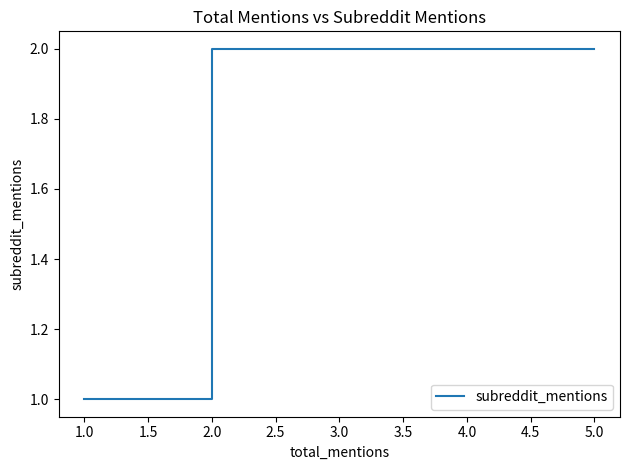

What is the label of the 9th point from the left?

1.0